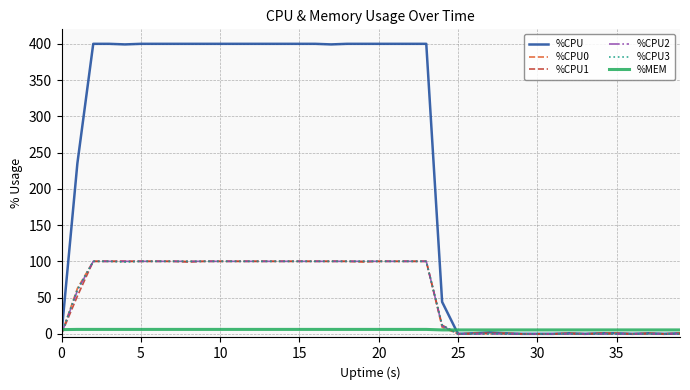

Which series has the largest total across all categories?

%CPU